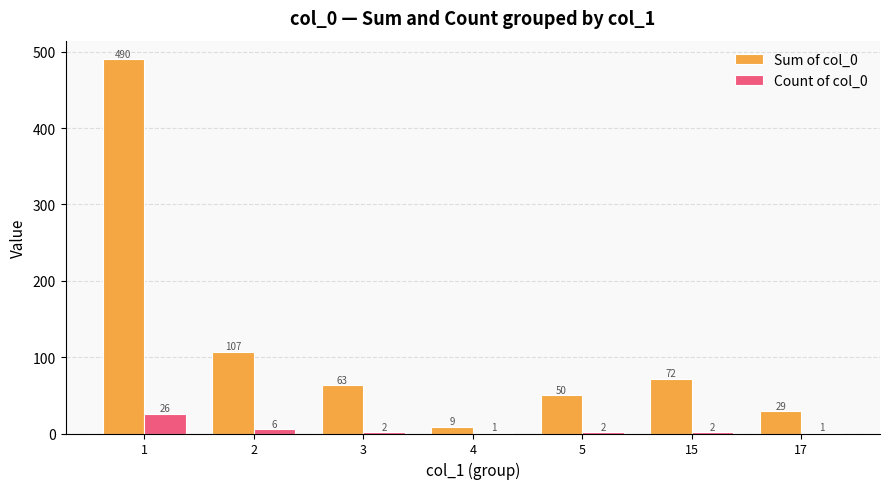

Which series has the largest total across all categories?

Sum of col_0